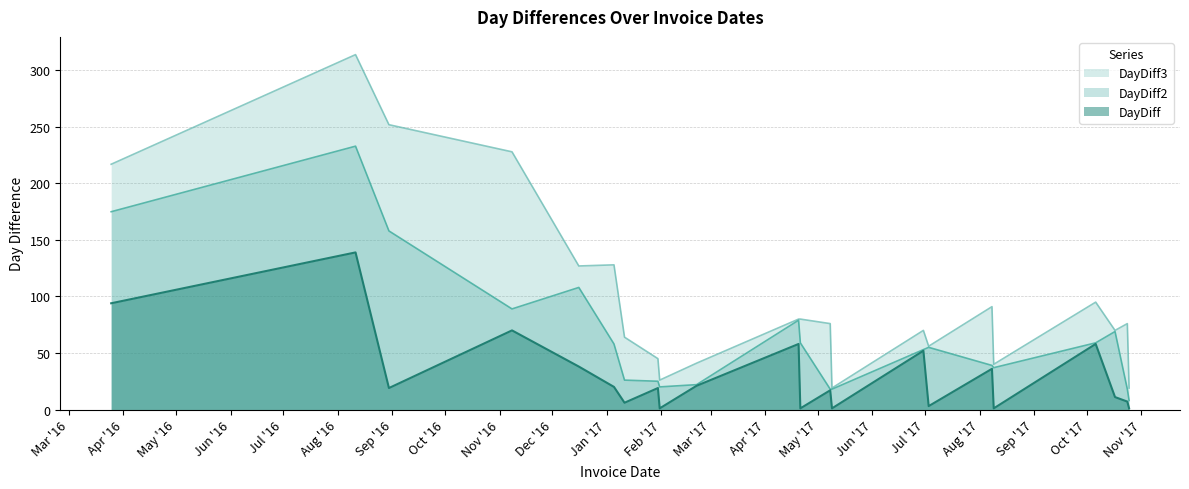

Is the value of DayDiff at 2016-08-30 greater than the value of DayDiff3 at 2016-03-25?

No